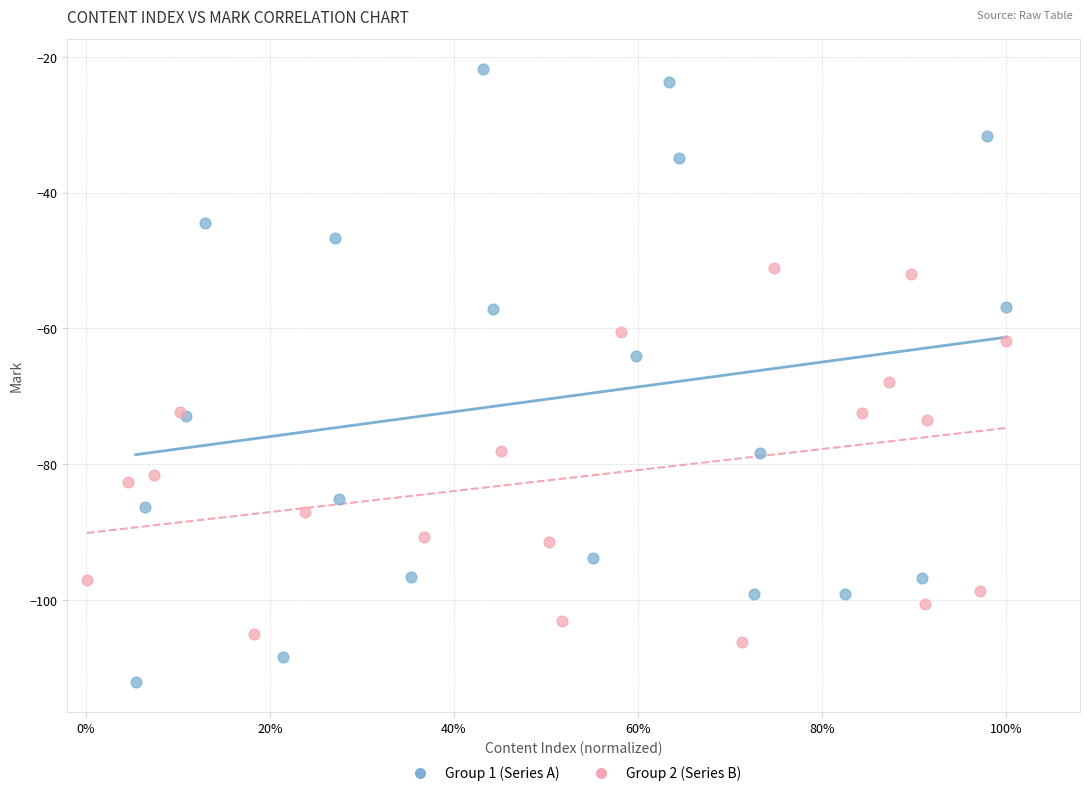

Which series has the largest Y range (max minus min)?

Group 1 (Series A)